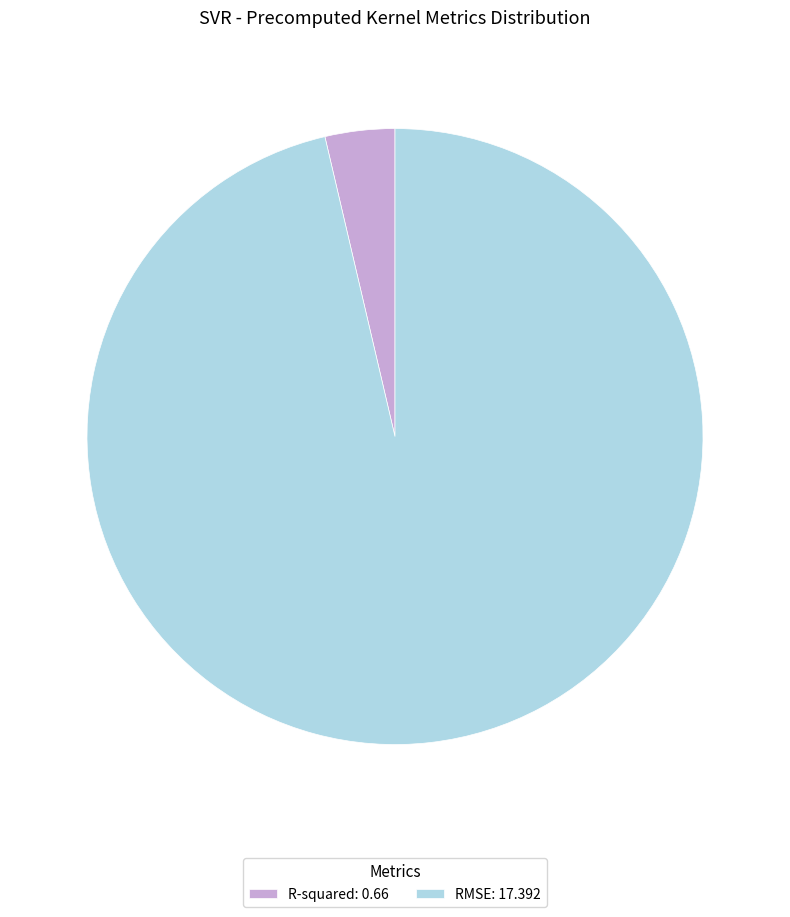

Does R-squared represent more than half of the total?

No